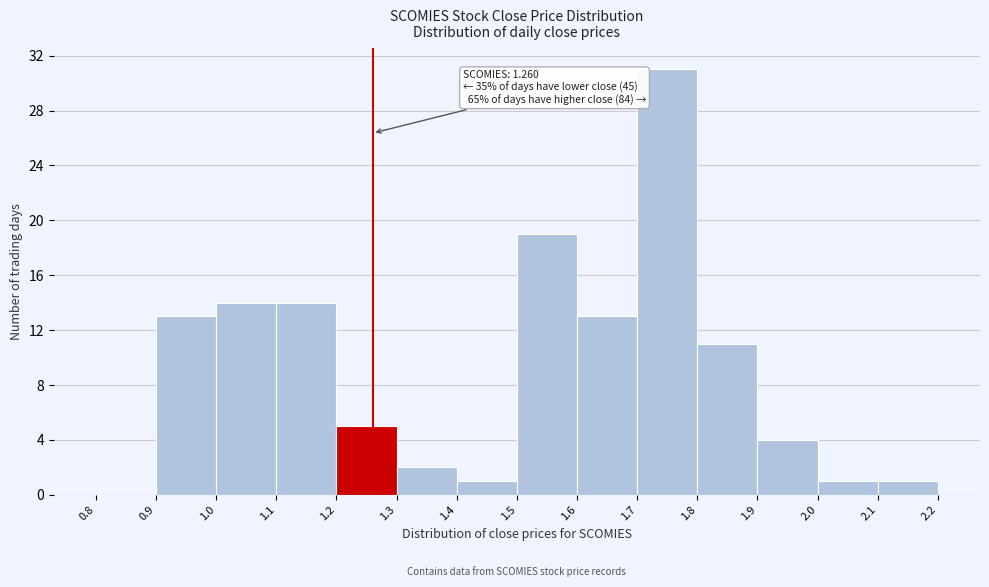

Over which range of the x-axis is the bar tallest?

1.7 to 1.8